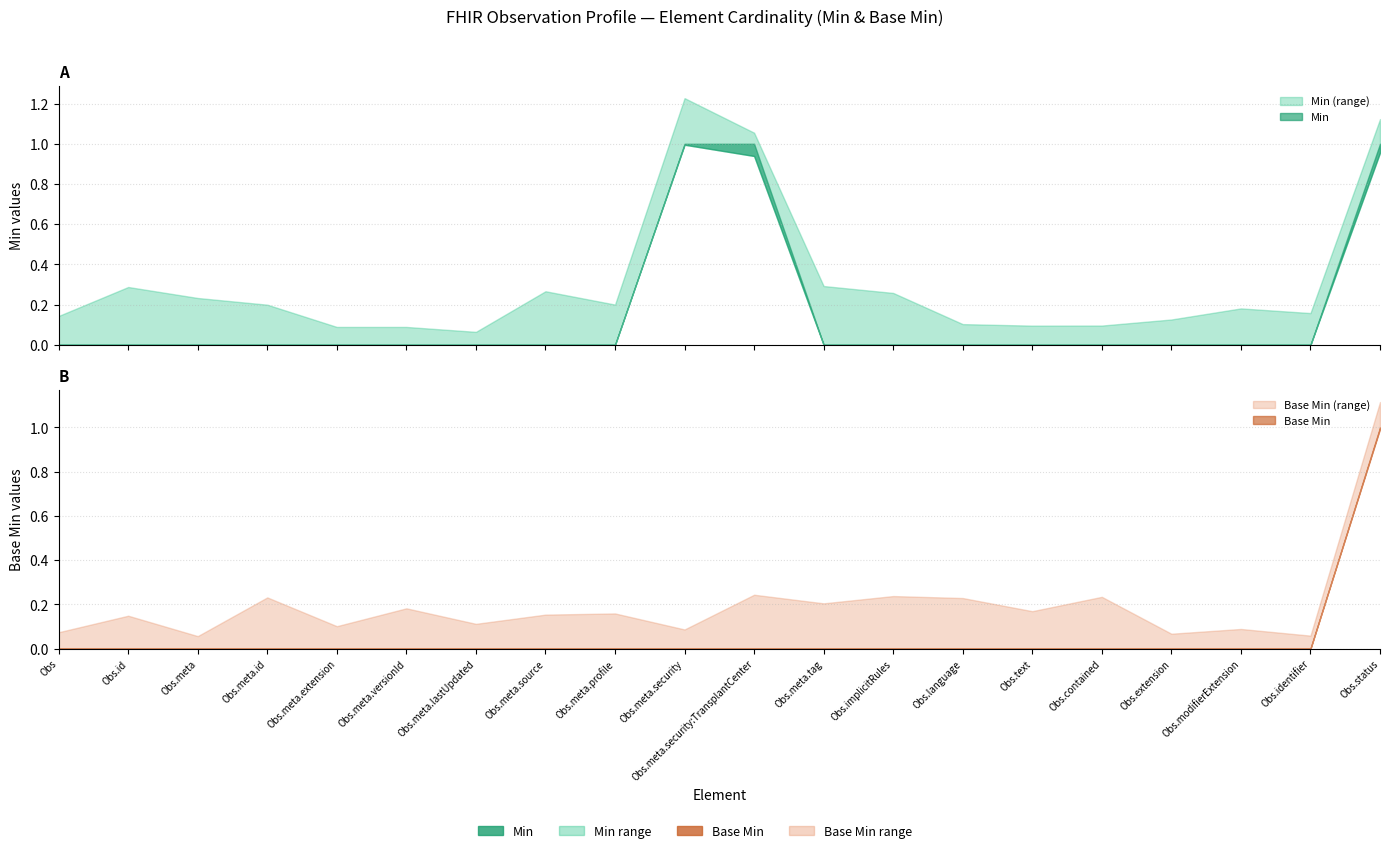

True or false: Min and Base Min cross at least once.

False